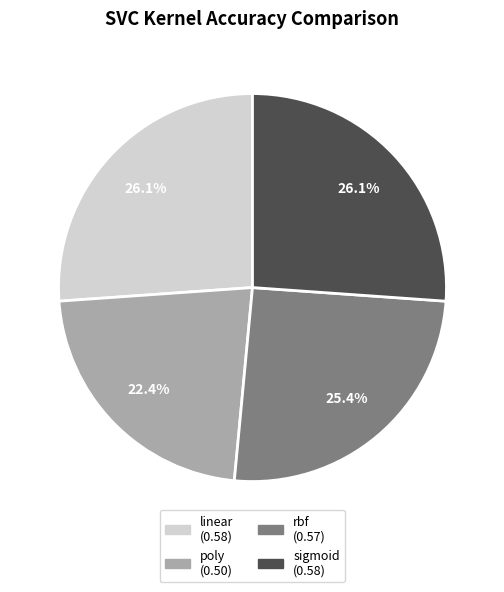

Combined, do linear and poly account for over 50%?

No